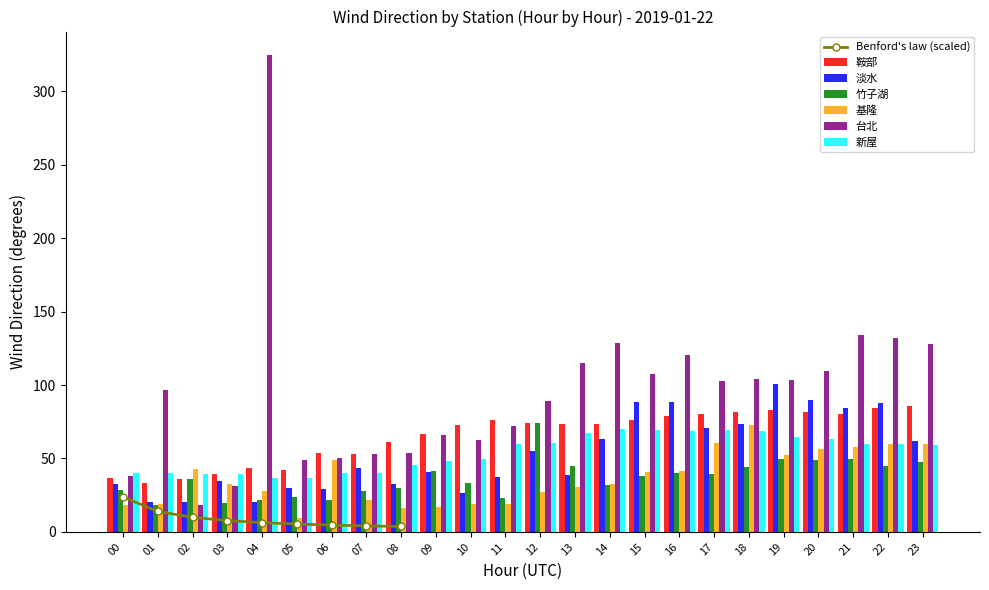

True or false: 台北 has a value of 46.8 at 01.

False